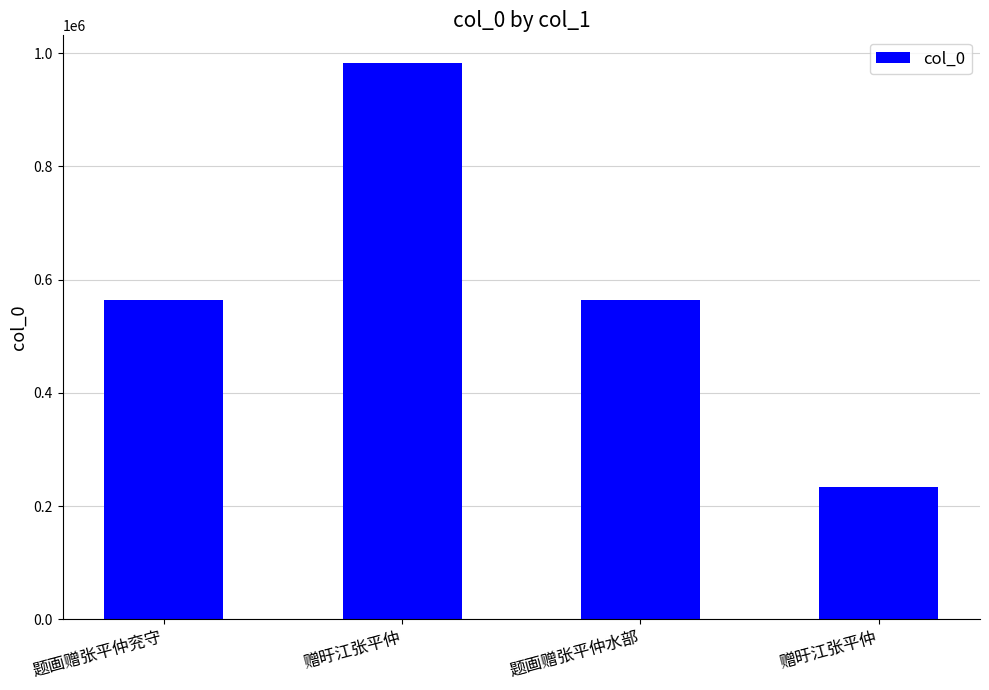

Is it true that the value at 赠旴江张平仲 is 532800?

False